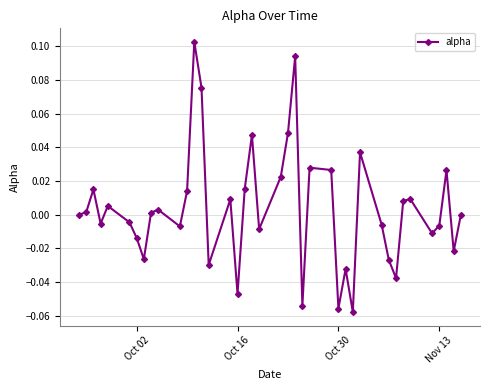

How many points are higher than both their immediate neighbors (excluding endpoints)?

12